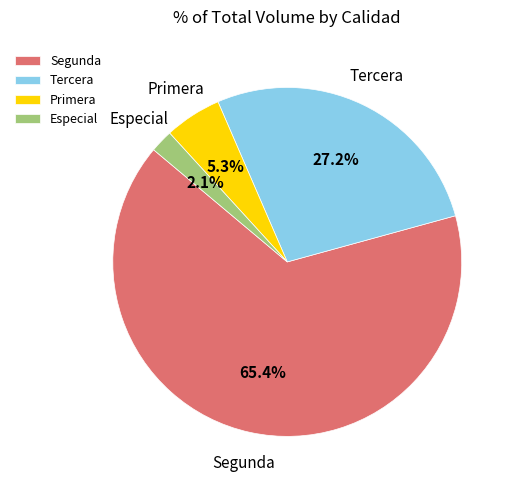

Which slice is the smallest?

Especial